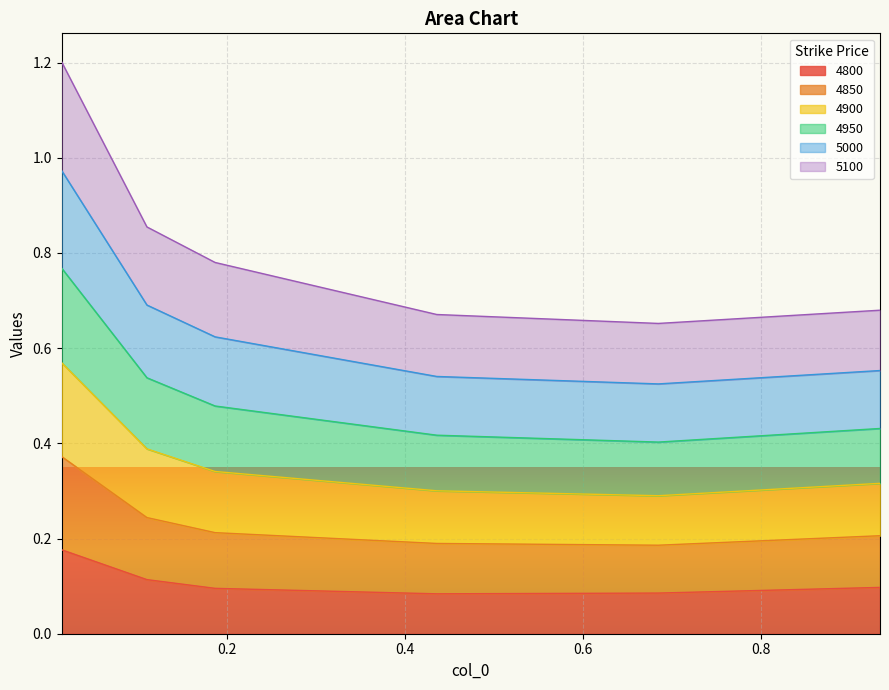

True or false: 4800 and 5000 cross at least once.

False